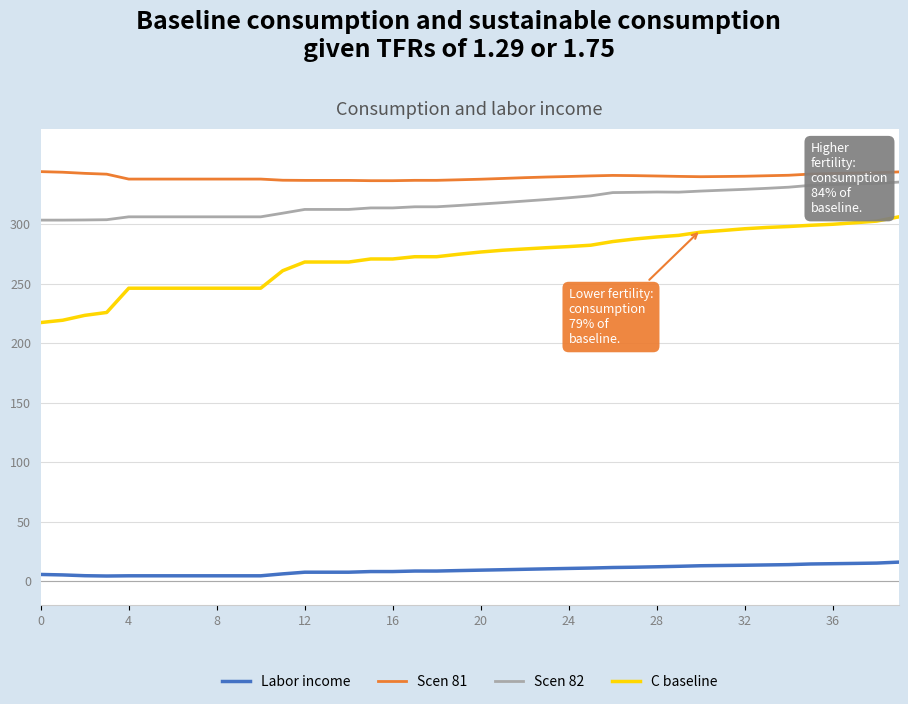

Which series has the widest spread of values?

C baseline